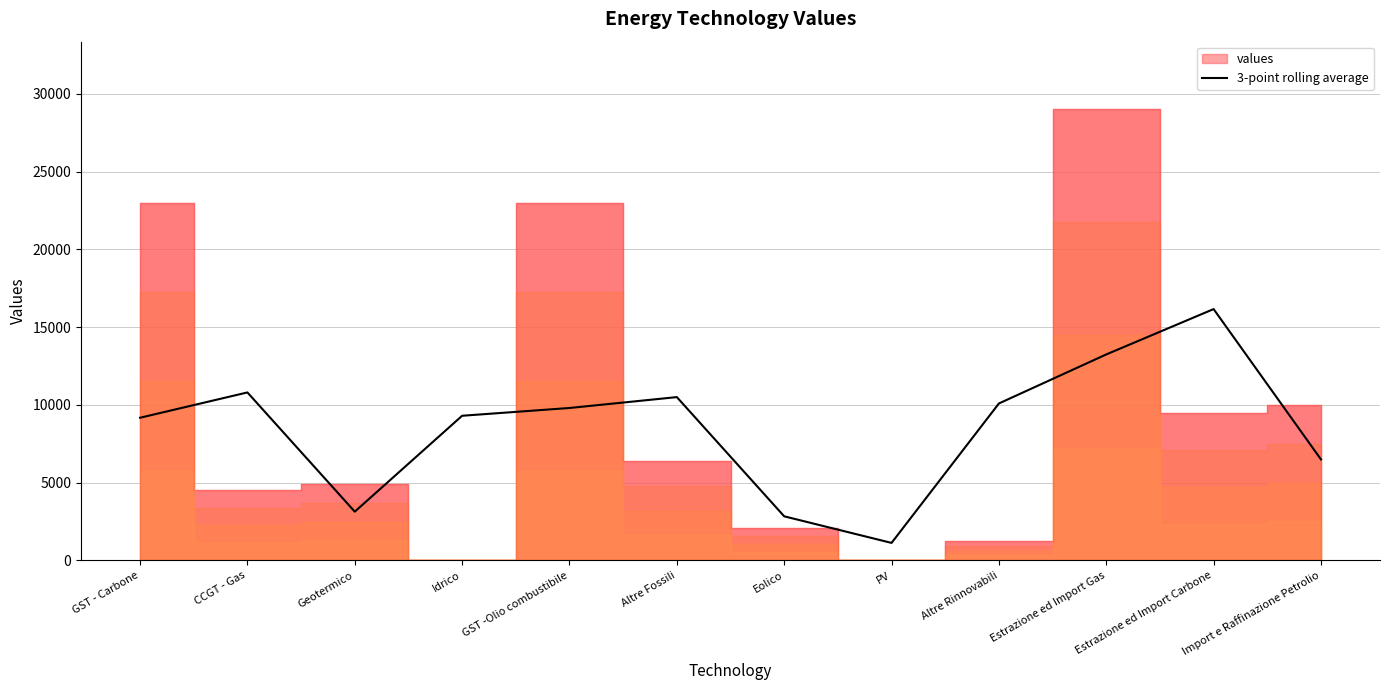

The chart shows a value of 15882.7 at Idrico. True or false?

False